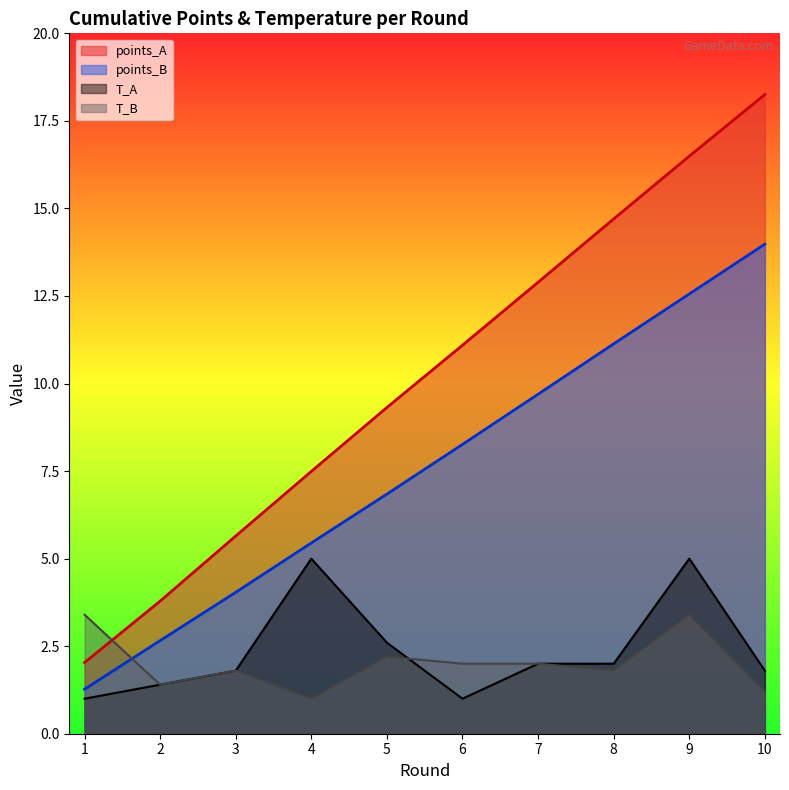

What is the approximate value of T_A at 8?

2.0